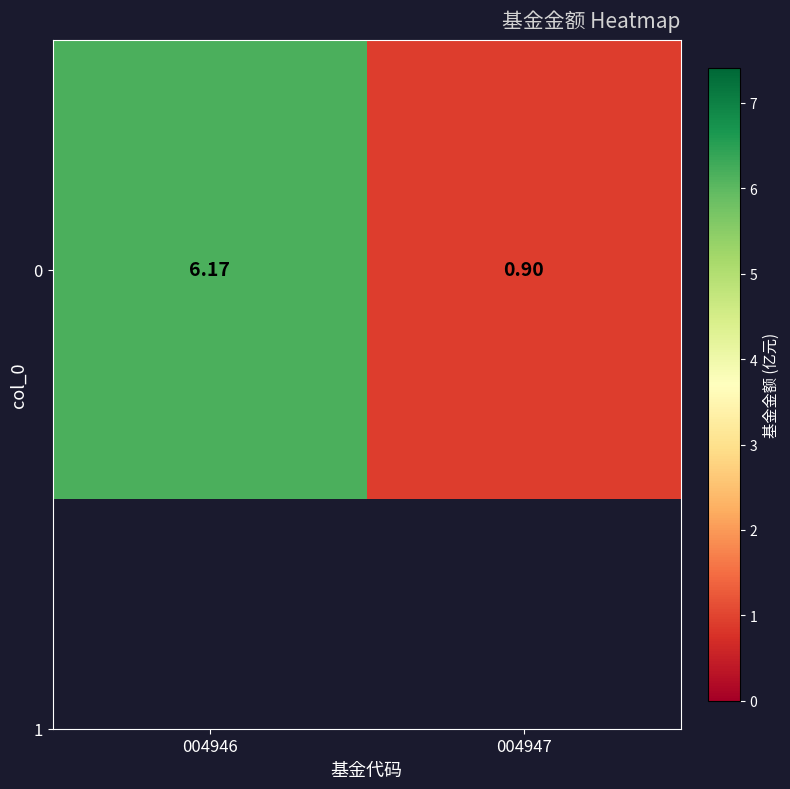

Is it true that the value at 004947 is 1.2?

False